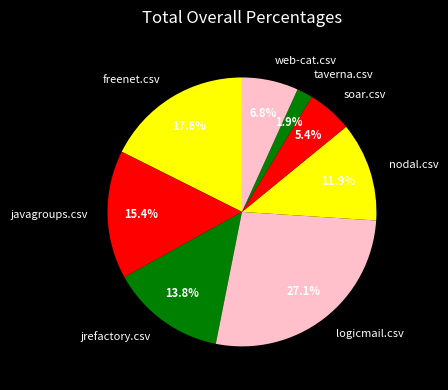

Count the number of slices in the pie.

8